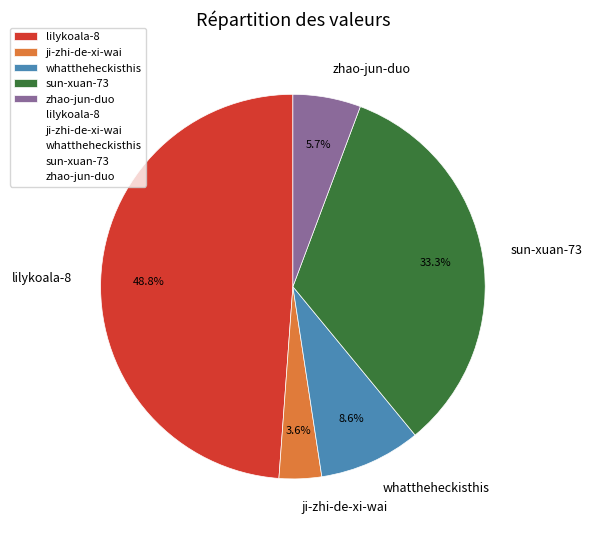

True or false: sun-xuan-73 accounts for 42% of the total.

False